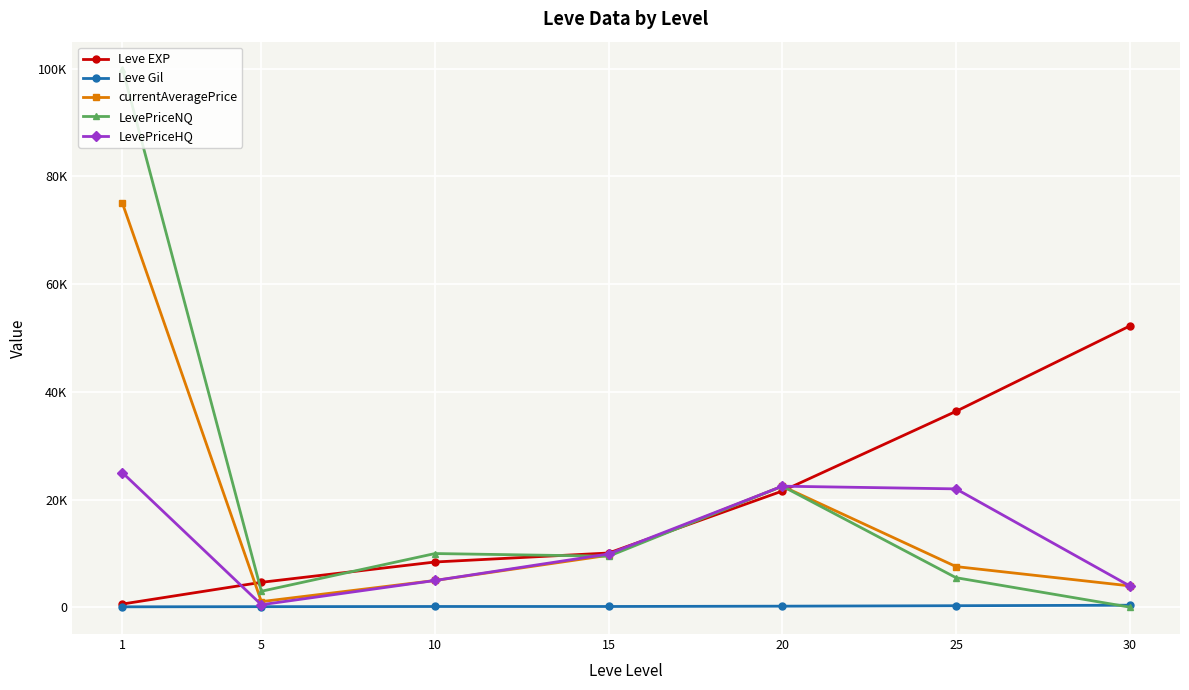

Which series has the widest spread of values?

LevePriceNQ